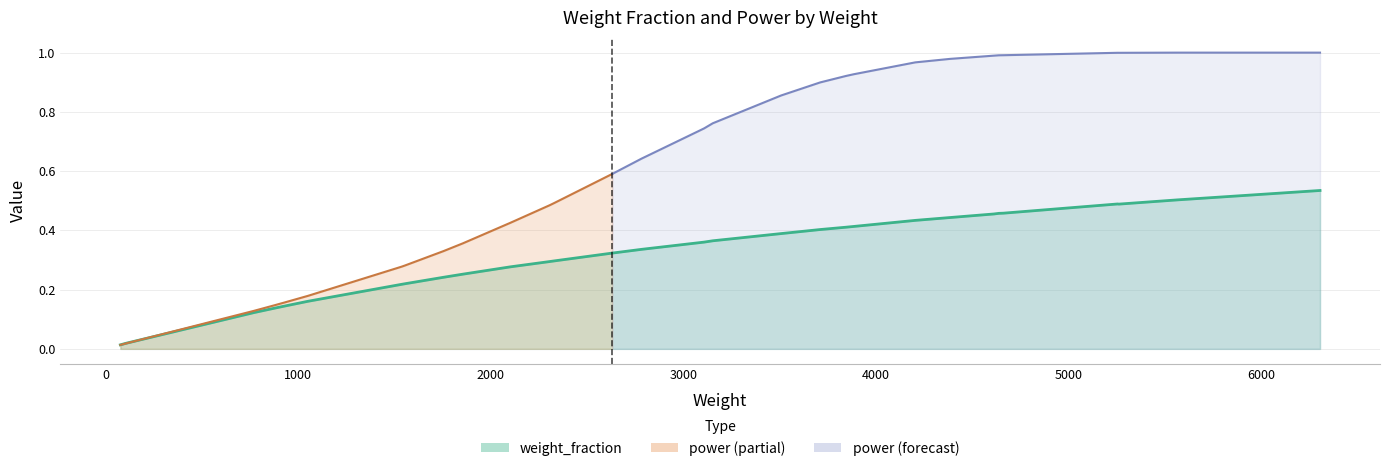

The power series shows 0.1 at 1554. True or false?

False